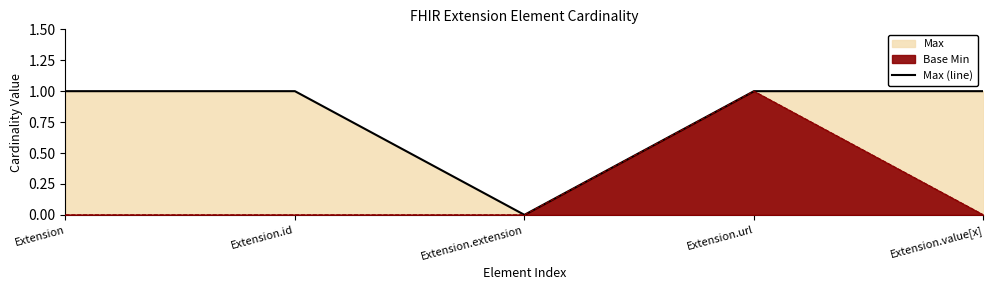

Reading left to right, transcribe all the data shown in this chart.

1	1	0	1	1